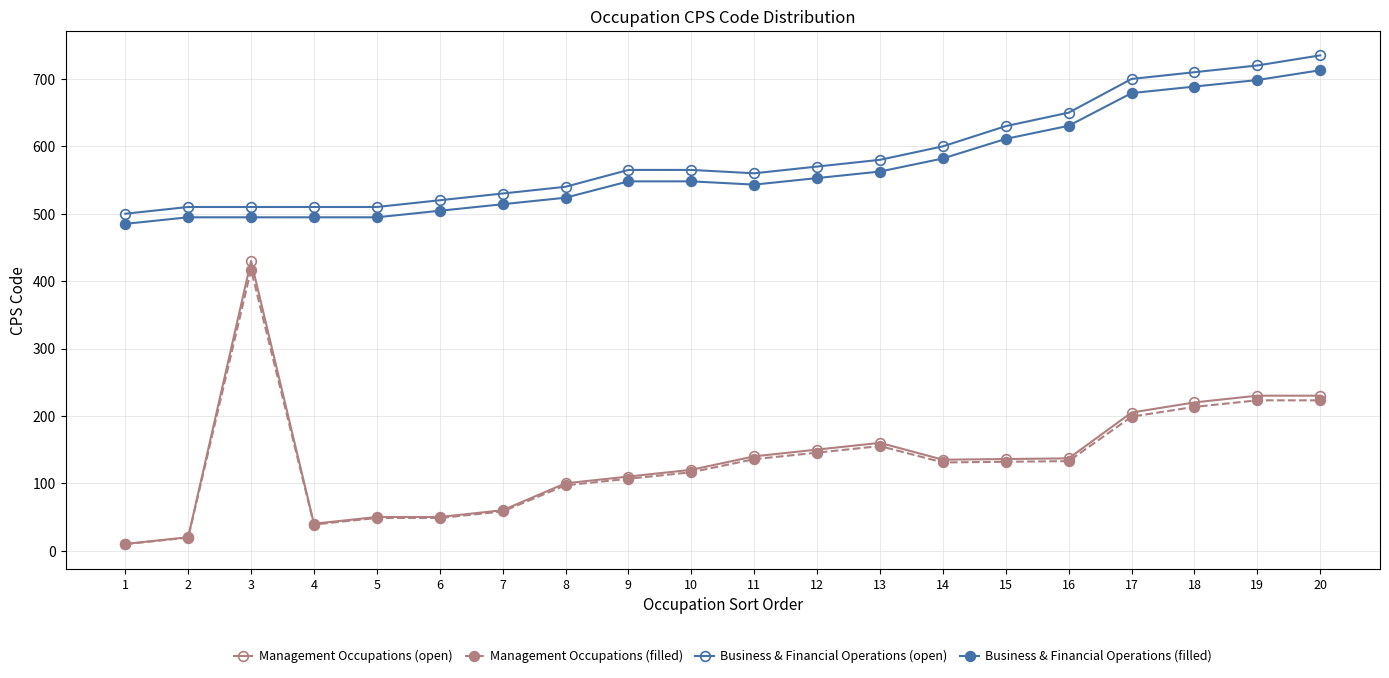

What is the total value across all series at 9?

1329.8